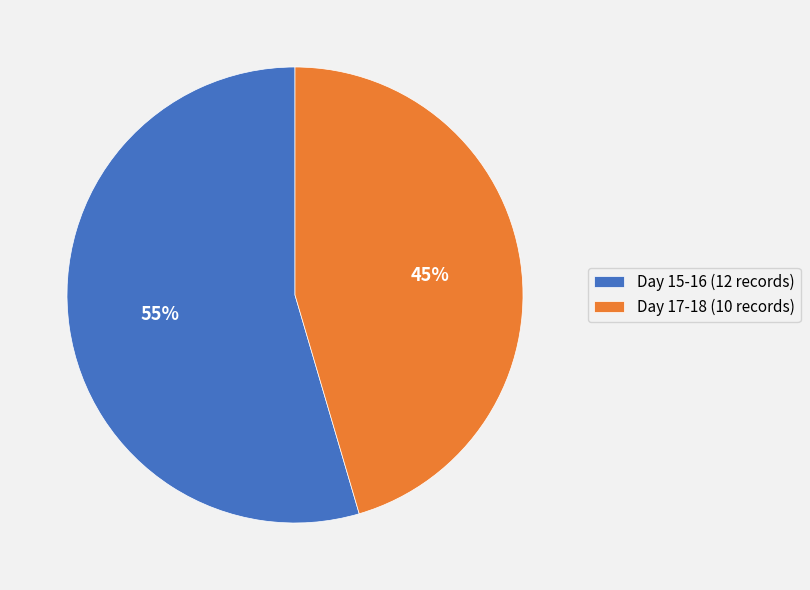

The Day 15-16 (12 records) slice represents 55% of the pie. True or false?

True